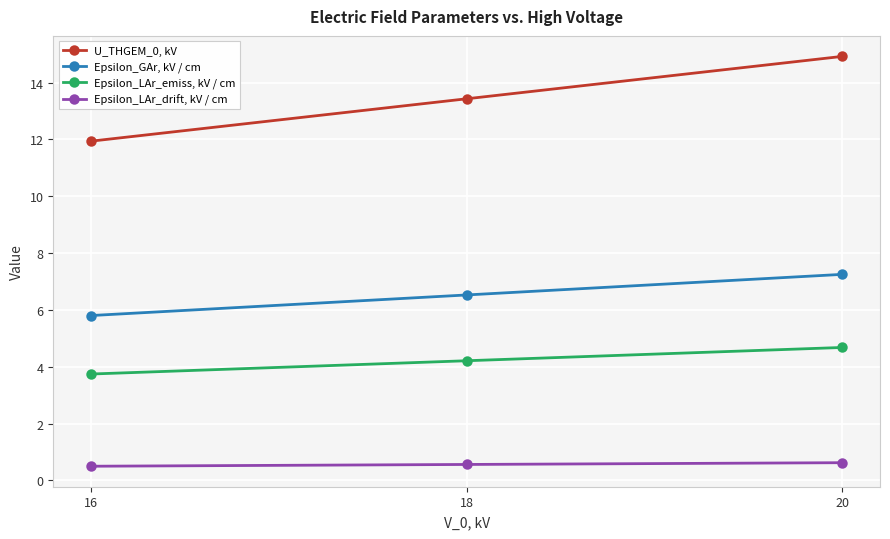

What is the minimum value shown in the chart?

0.5